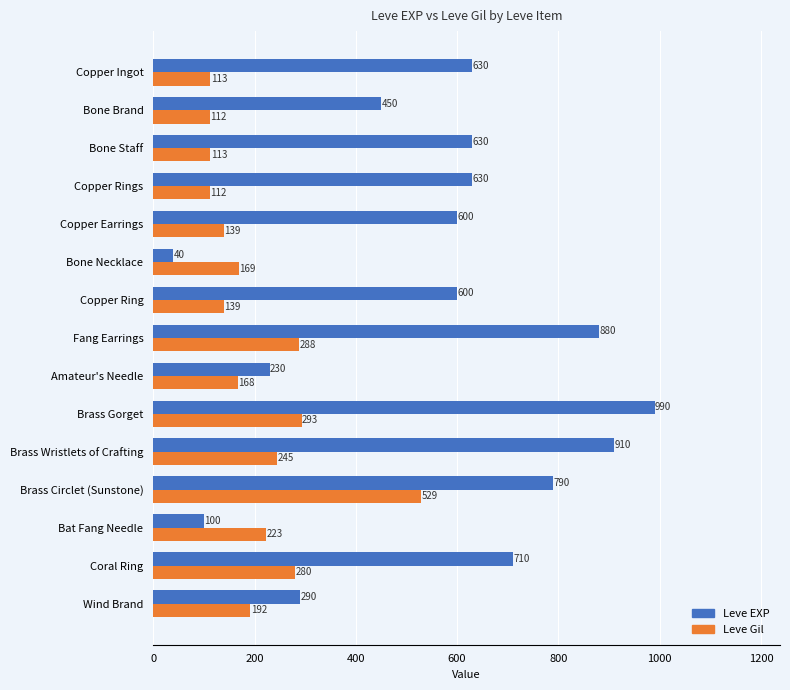

What is the spread (max minus min) of values at Coral Ring?

430